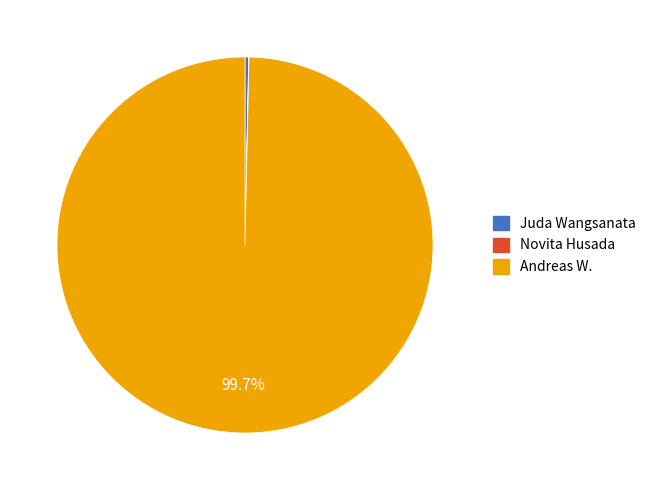

Which slice is the largest?

Andreas W.